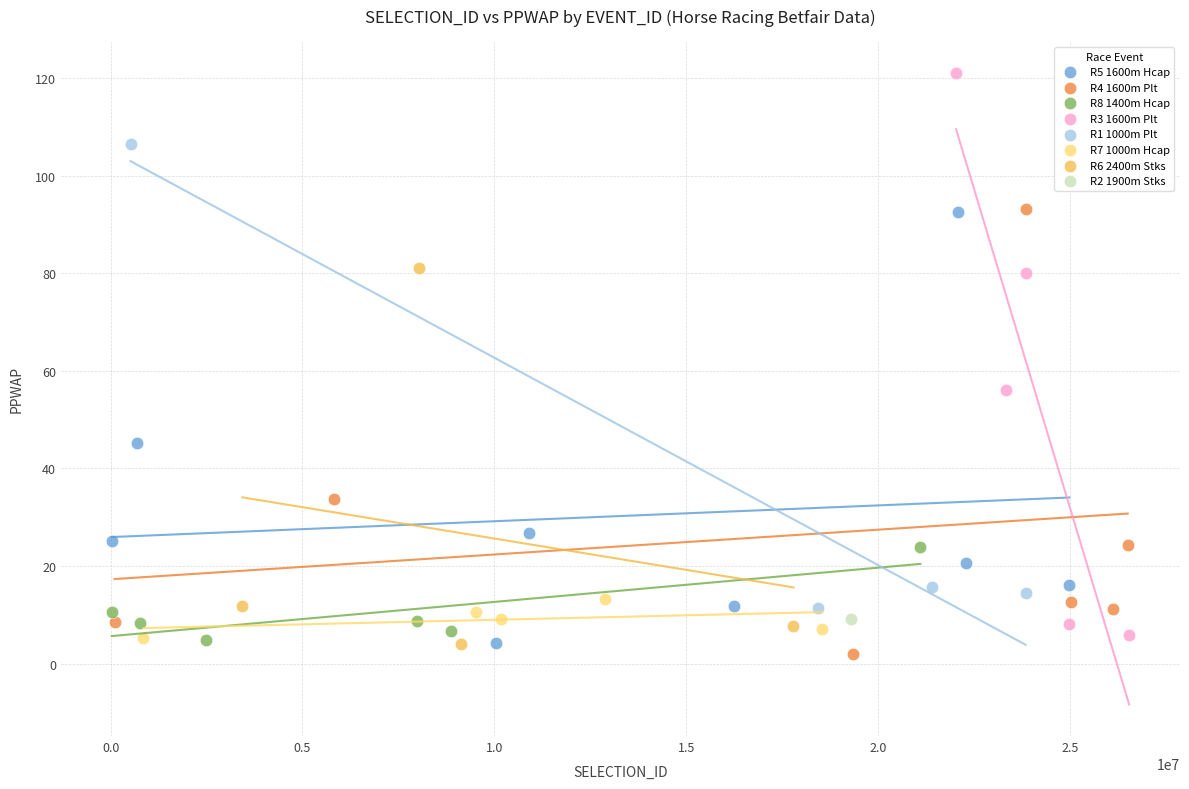

What are all the series names shown in the legend?

R5 1600m Hcap, R4 1600m Plt, R8 1400m Hcap, R3 1600m Plt, R1 1000m Plt, R7 1000m Hcap, R6 2400m Stks, R2 1900m Stks